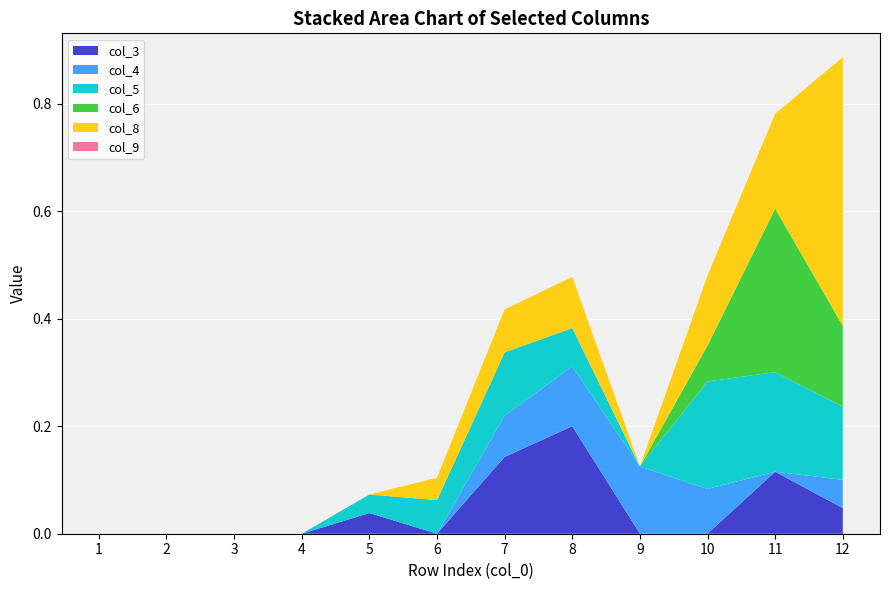

Reading right to left, list all the values displayed in this chart.

col_3: 0.0	0.1	0.0	0.0	0.2	0.1	0.0	0.0	0.0	0.0	0.0	0.0
col_4: 0.1	0.0	0.1	0.1	0.1	0.1	0.0	0.0	0.0	0.0	0.0	0.0
col_5: 0.1	0.2	0.2	0.0	0.1	0.1	0.1	0.0	0.0	0.0	0.0	0.0
col_6: 0.1	0.3	0.1	0.0	0.0	0.0	0.0	0.0	0.0	0.0	0.0	0.0
col_8: 0.5	0.2	0.1	0.0	0.1	0.1	0.0	0.0	0.0	0.0	0.0	0.0
col_9: 0.0	0.0	0.0	0.0	0.0	0.0	0.0	0.0	0.0	0.0	0.0	0.0